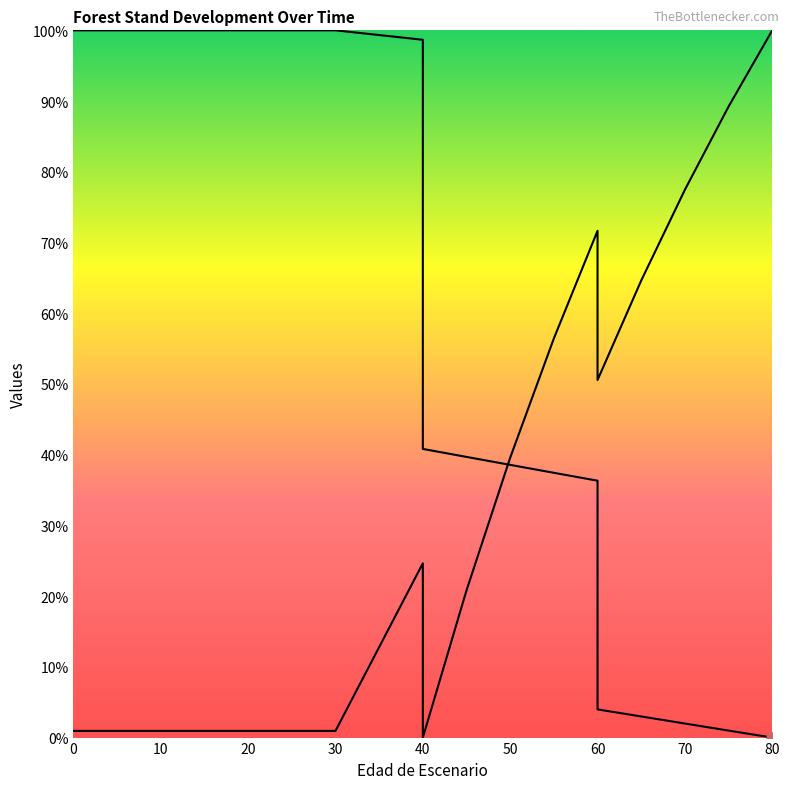

How many lines are shown in the chart?

2